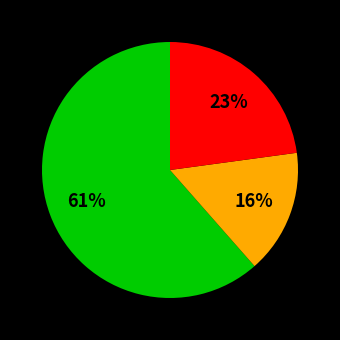

Is there a majority slice in this chart?

Yes